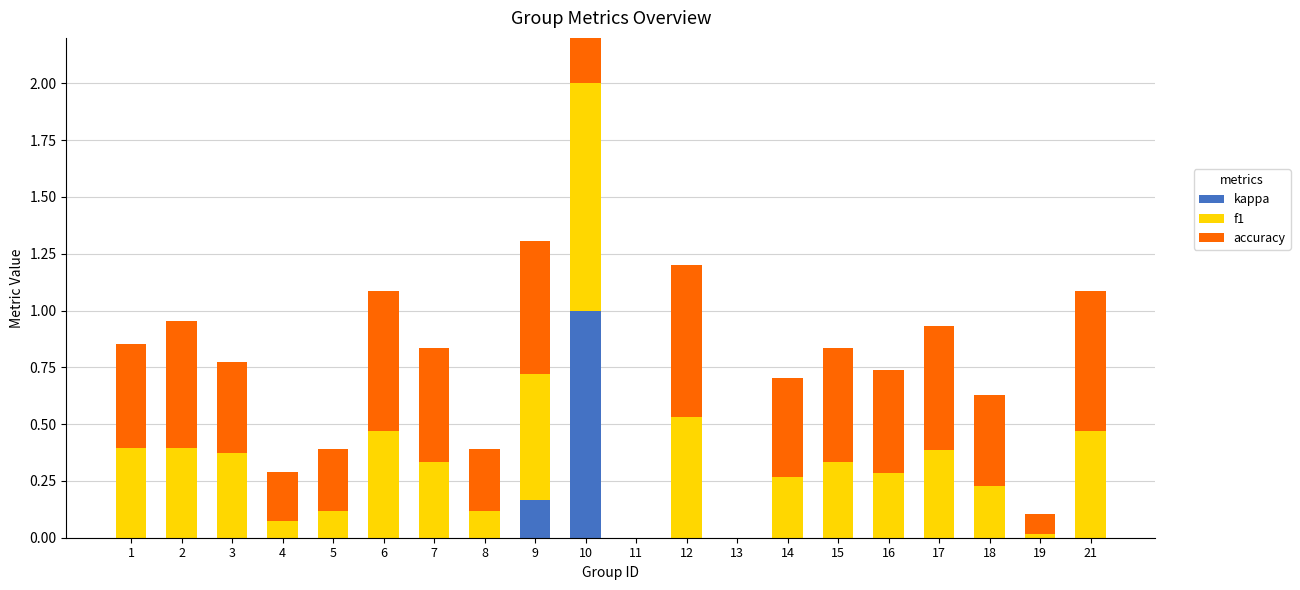

Reading left to right, list all the values displayed in this chart.

kappa: 1=0.0	2=0.0	3=0.0	4=0.0	5=0.0	6=0.0	7=0.0	8=0.0	9=0.2	10=1.0	11=0.0	12=0.0	13=0.0	14=0.0	15=0.0	16=0.0	17=0.0	18=0.0	19=0.0	21=0.0
f1: 1=0.4	2=0.4	3=0.4	4=0.1	5=0.1	6=0.5	7=0.3	8=0.1	9=0.6	10=1.0	11=0.0	12=0.5	13=0.0	14=0.3	15=0.3	16=0.3	17=0.4	18=0.2	19=0.0	21=0.5
accuracy: 1=0.5	2=0.6	3=0.4	4=0.2	5=0.3	6=0.6	7=0.5	8=0.3	9=0.6	10=1.0	11=0.0	12=0.7	13=0.0	14=0.4	15=0.5	16=0.5	17=0.5	18=0.4	19=0.1	21=0.6